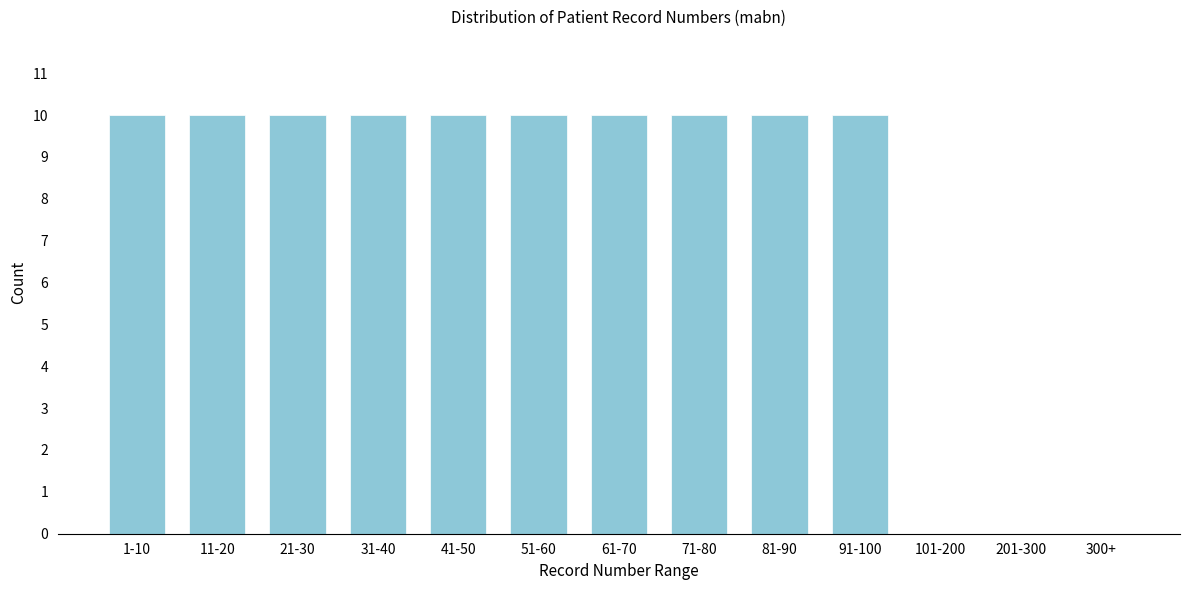

Reading left to right, what are all the values shown in this chart?

1-10=10	11-20=10	21-30=10	31-40=10	41-50=10	51-60=10	61-70=10	71-80=10	81-90=10	91-100=10	101-200=0	201-300=0	300+=0